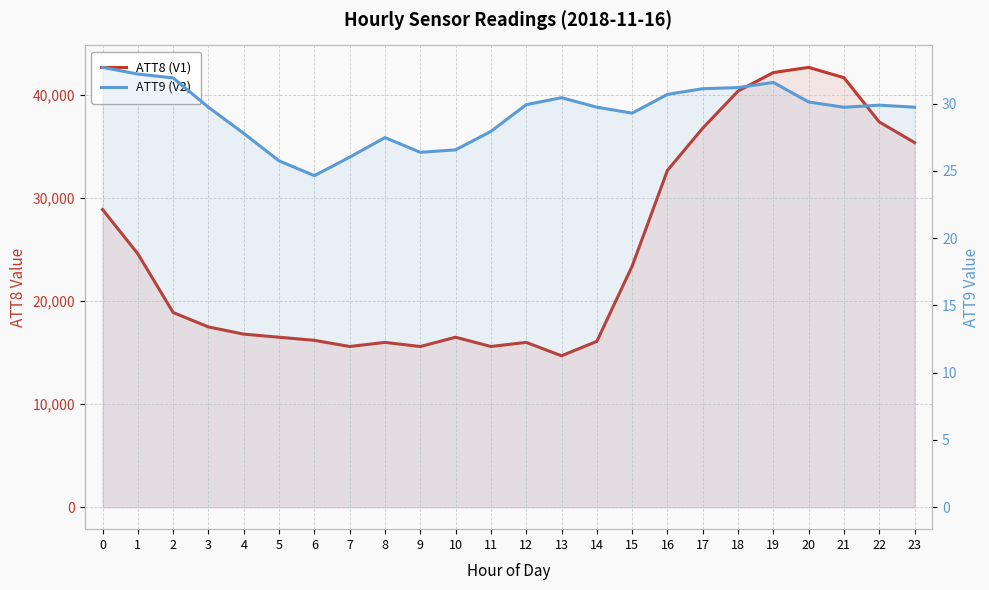

What is the maximum value for ATT8 (V1)?

42700.0